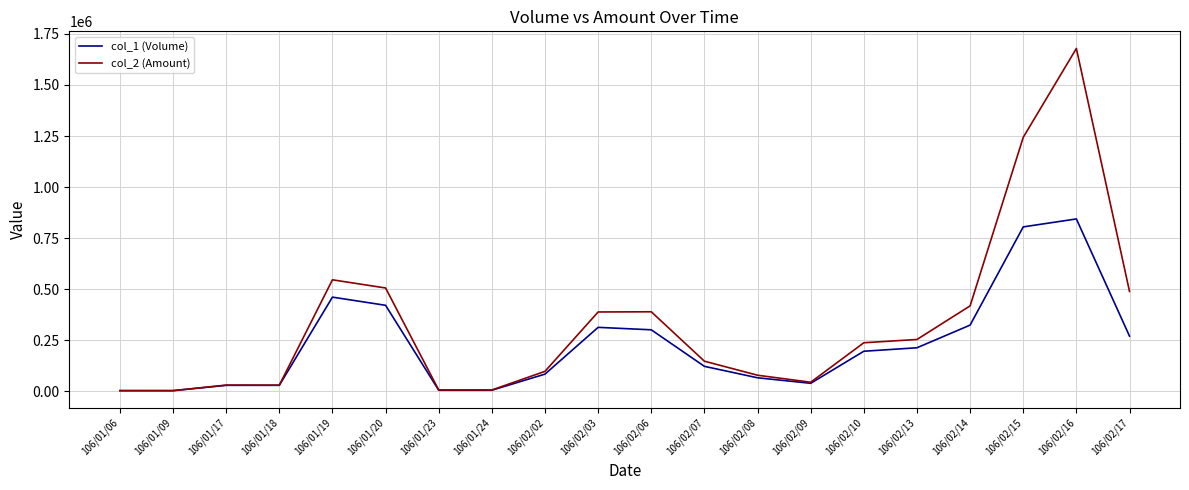

Rank the series by their maximum value, from highest to lowest.

col_2 (Amount), col_1 (Volume)